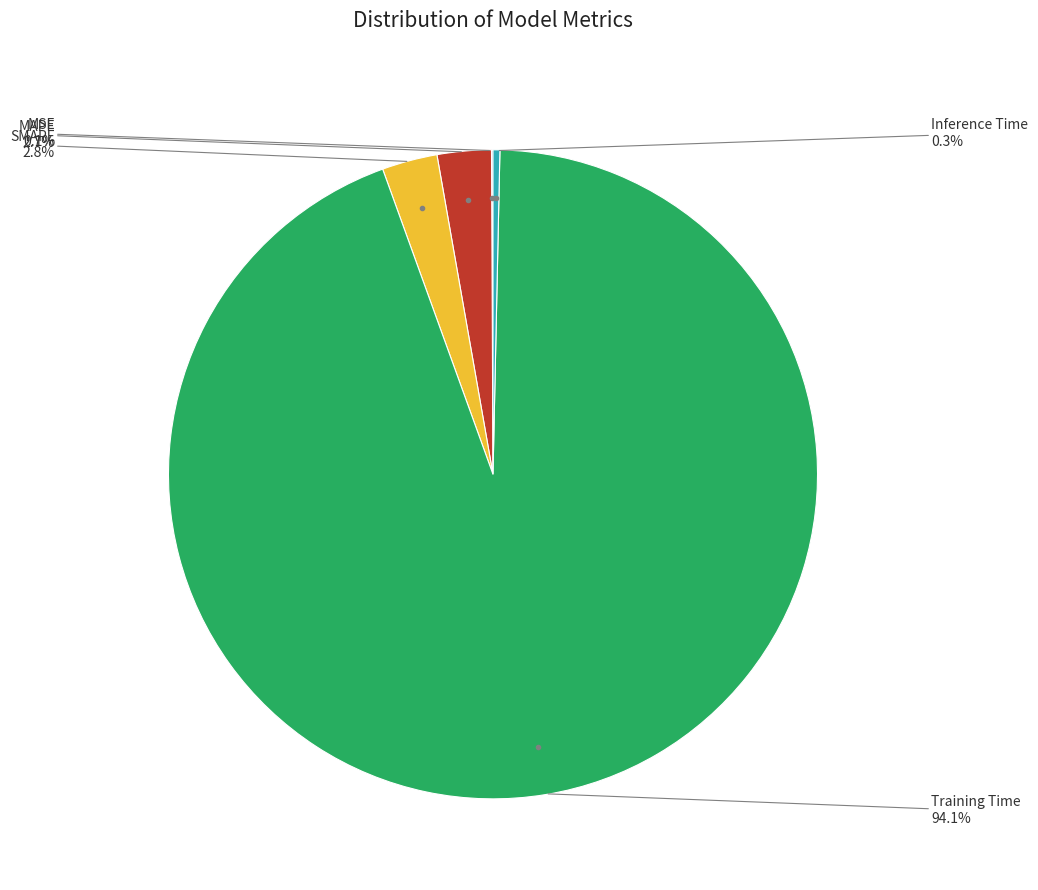

Is there any slice that represents more than half of the pie?

Yes